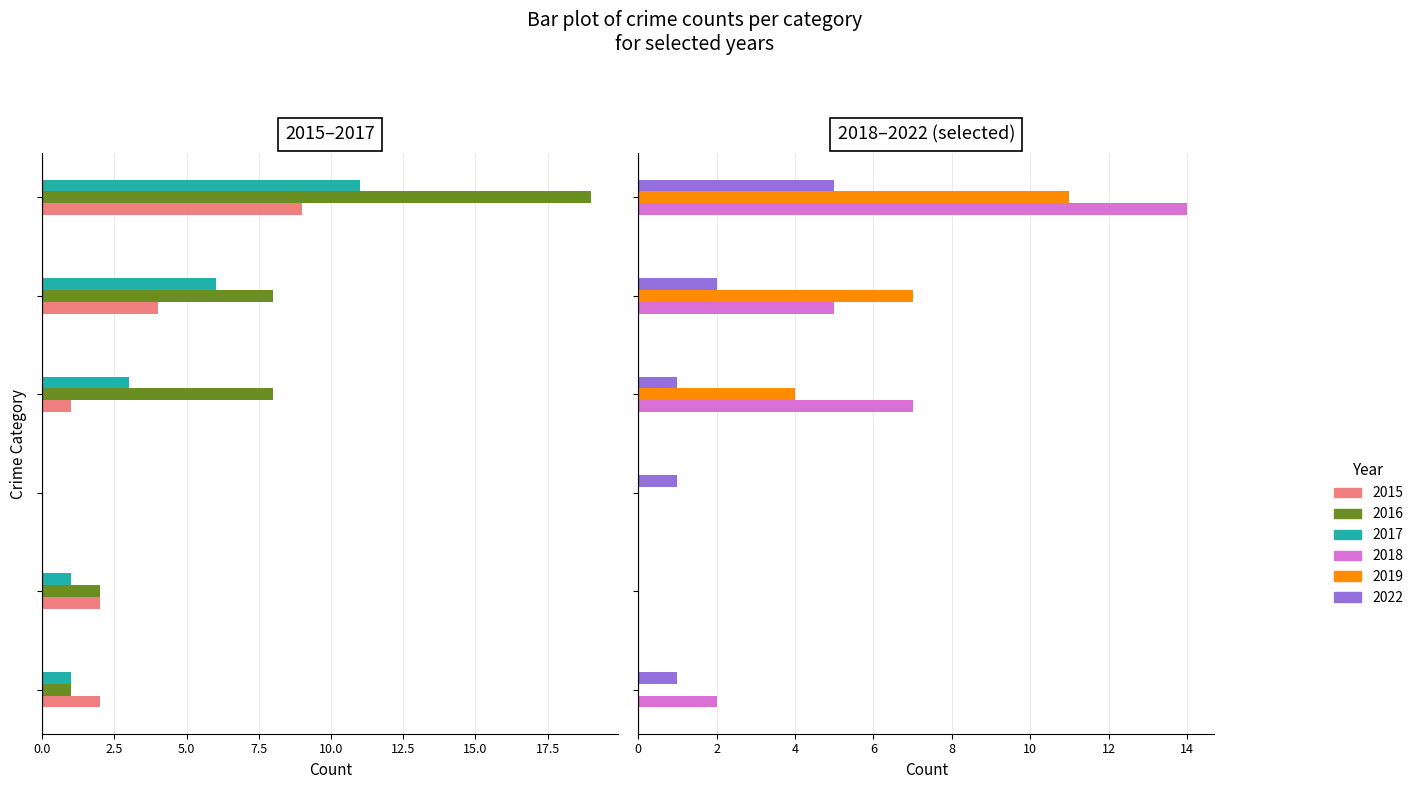

Is it true that 2016 equals 6 at Total?

False